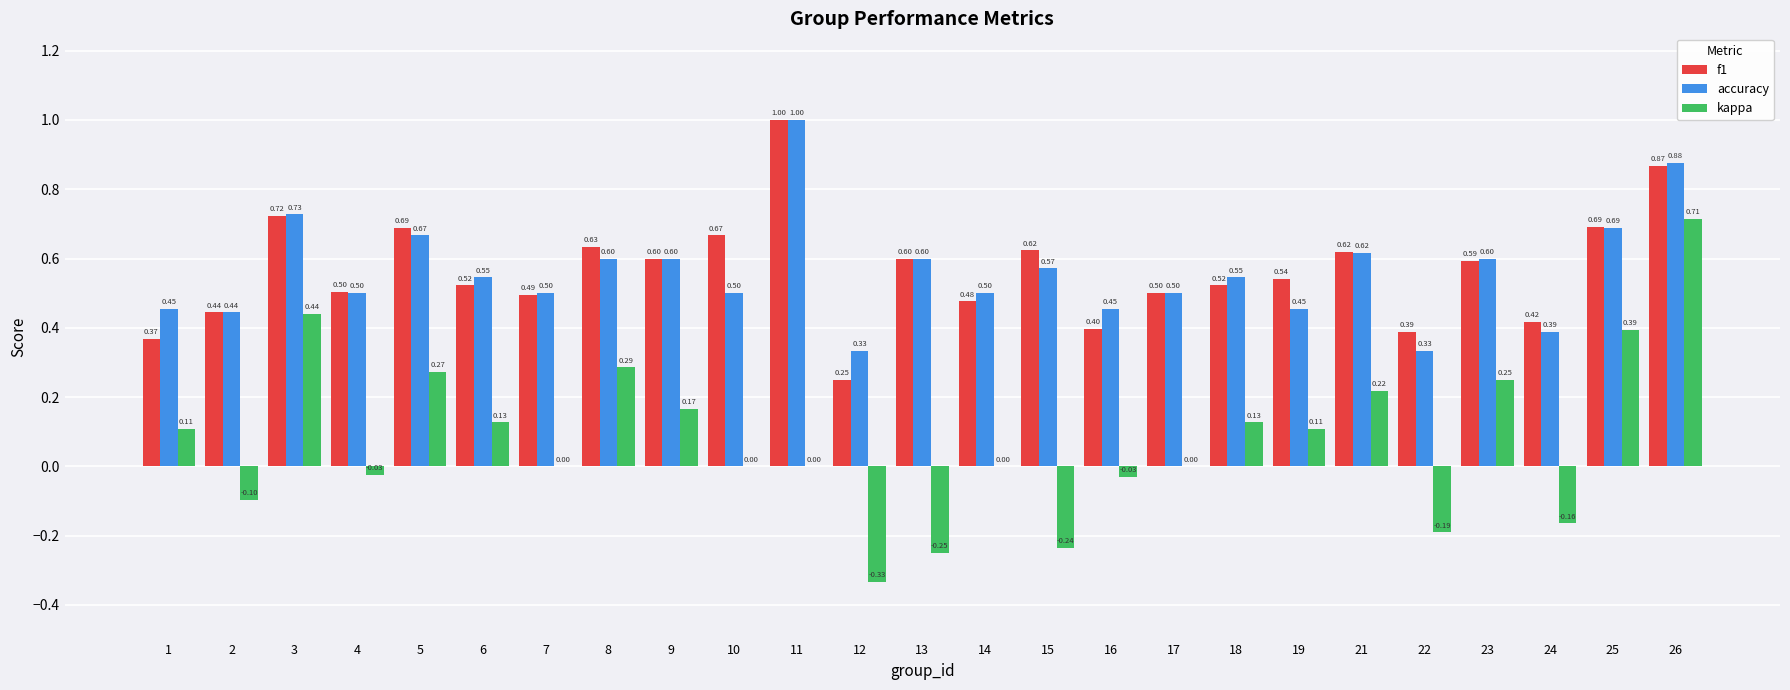

Which series has the largest total across all categories?

f1